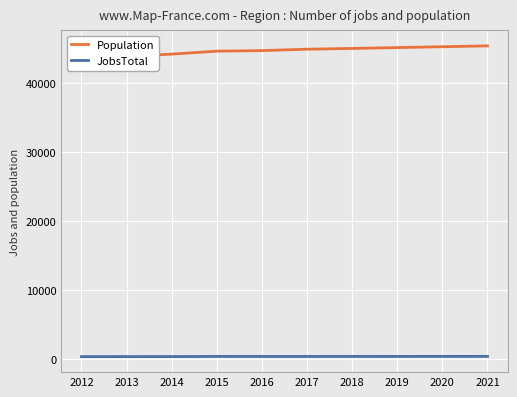

Reading left to right, list all the values displayed in this chart.

Population: 43839	43896	44208	44640	44717	44920	45031	45156	45280	45404
JobsTotal: 385	388	390	413	409	409	411	413	415	418